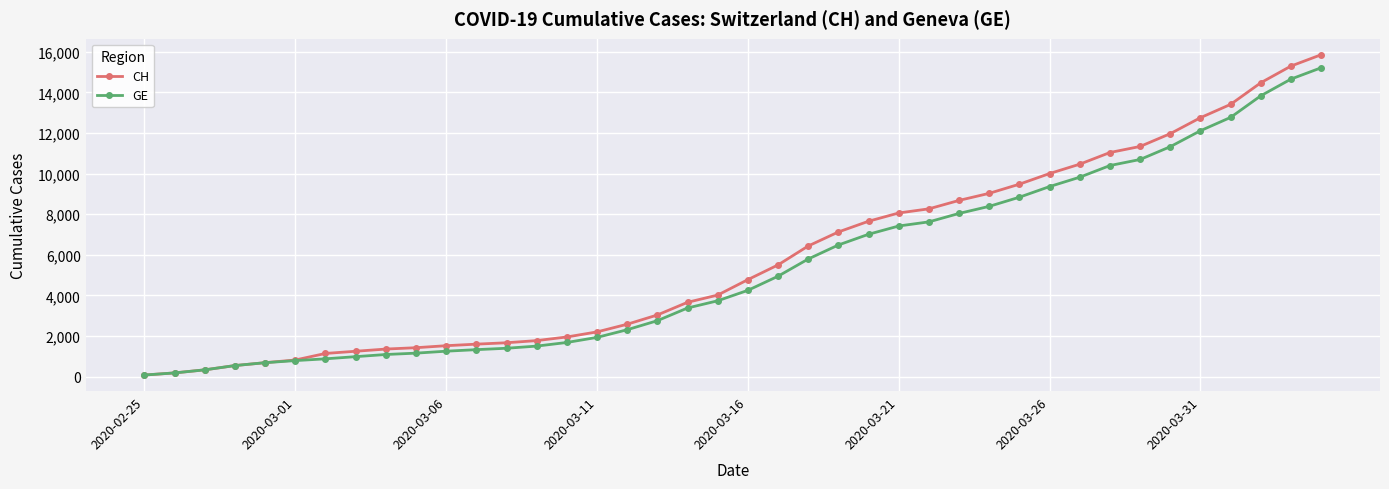

What is the maximum value shown in the chart?

15861